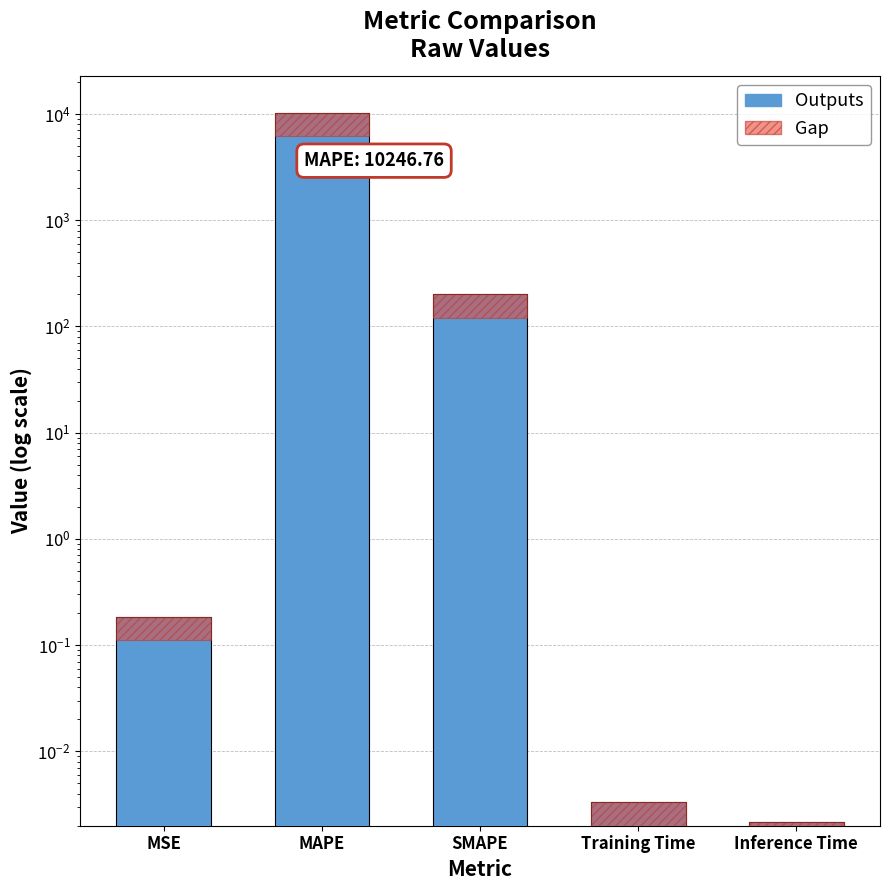

Which category has the highest value across all series?

MAPE